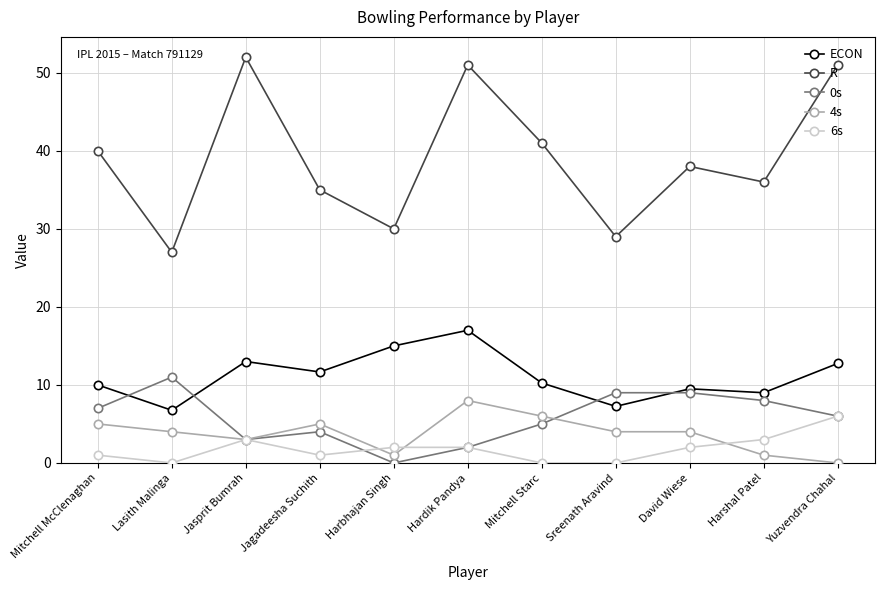

Read the R value at Harshal Patel.

36.0